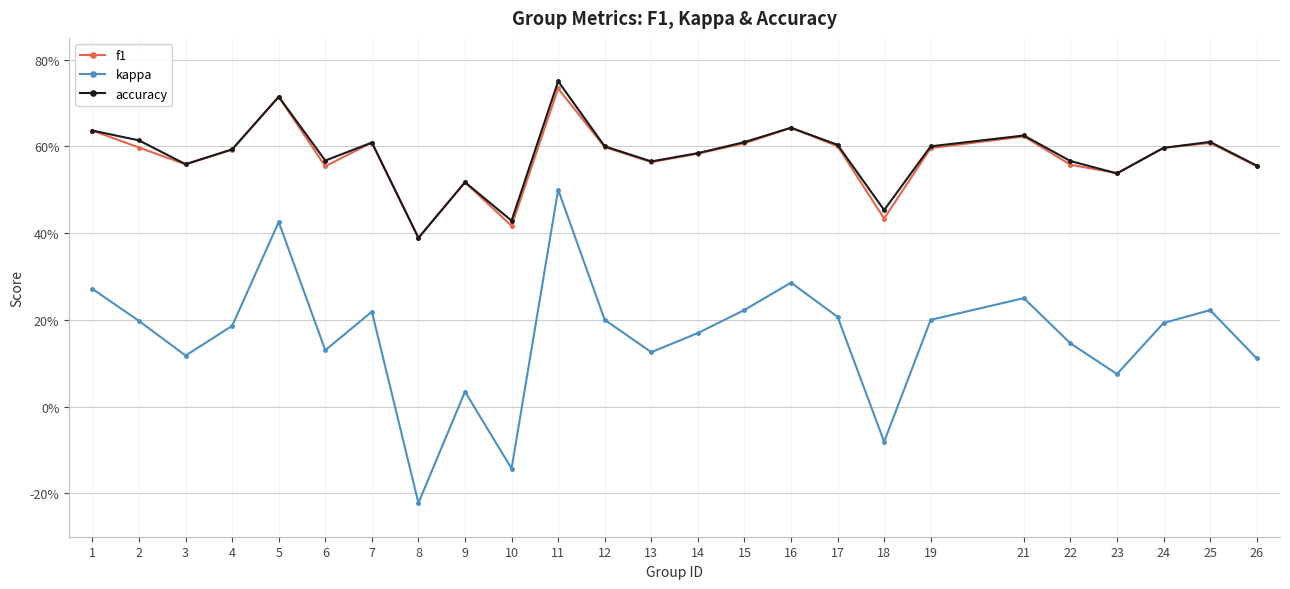

What is the total value across all series at 17?

1.4